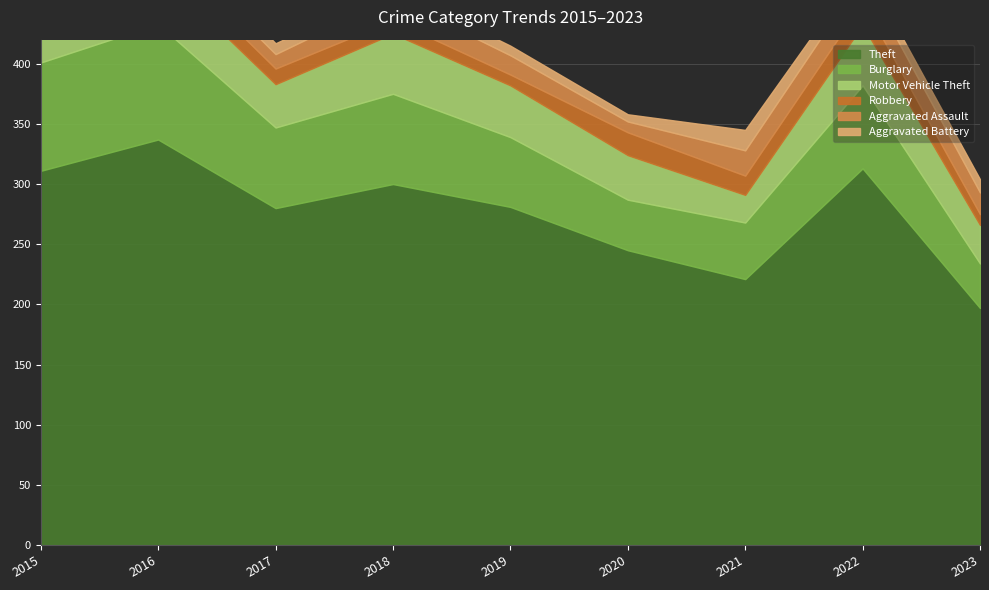

What is the total value across all series at 2020?

358